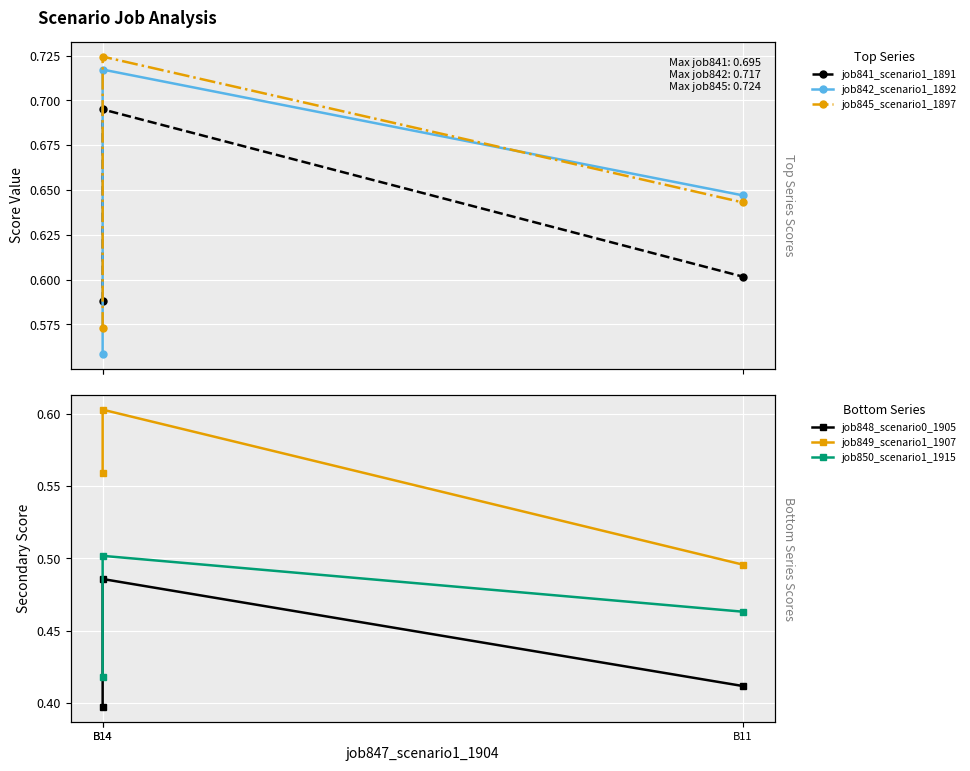

What is the sum of all job848_scenario0_1905 values?

1.3